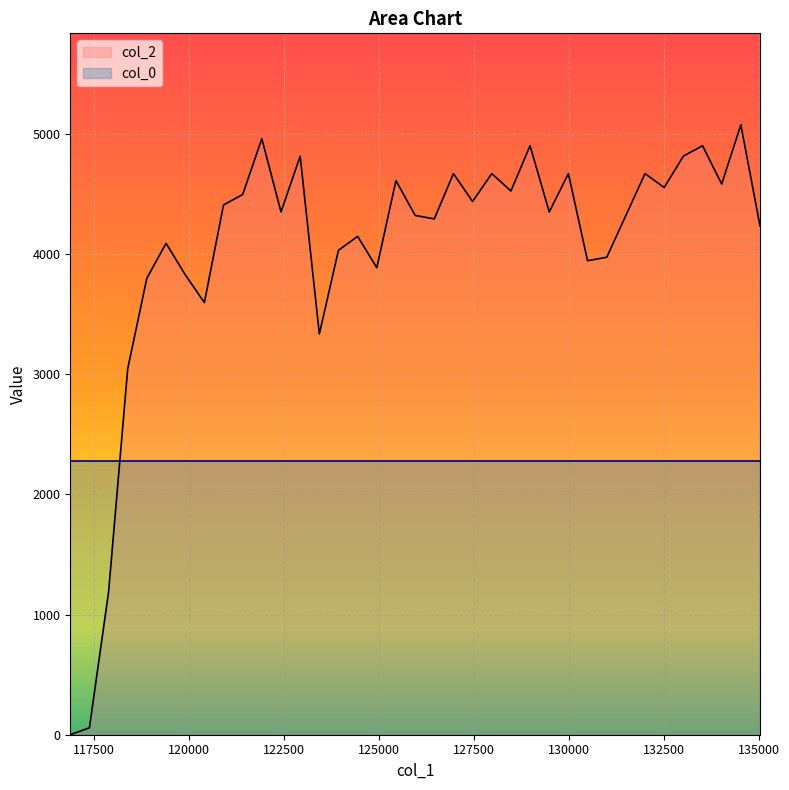

Reading right to left, what are all the values shown in this chart?

4234	5075	4582	4901	4814	4553	4669	3973	3944	4669	4350	4901	4524	4669	4437	4669	4292	4321	4611	3886	4147	4031	3335	4814	4350	4959	4495	4408	3596	3828	4089	3799	3045	1189	58	0